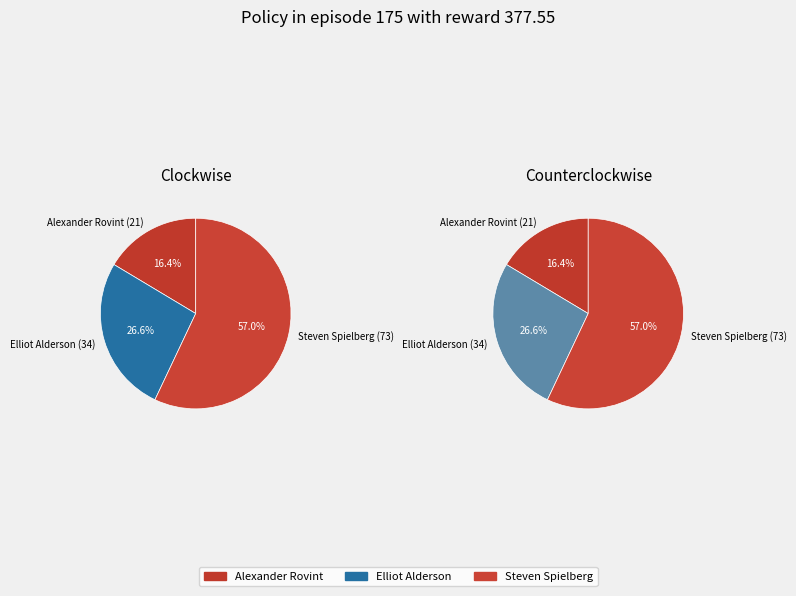

Rank the categories by value from lowest to highest.

Alexander Rovint (21), Elliot Alderson (34), Steven Spielberg (73)